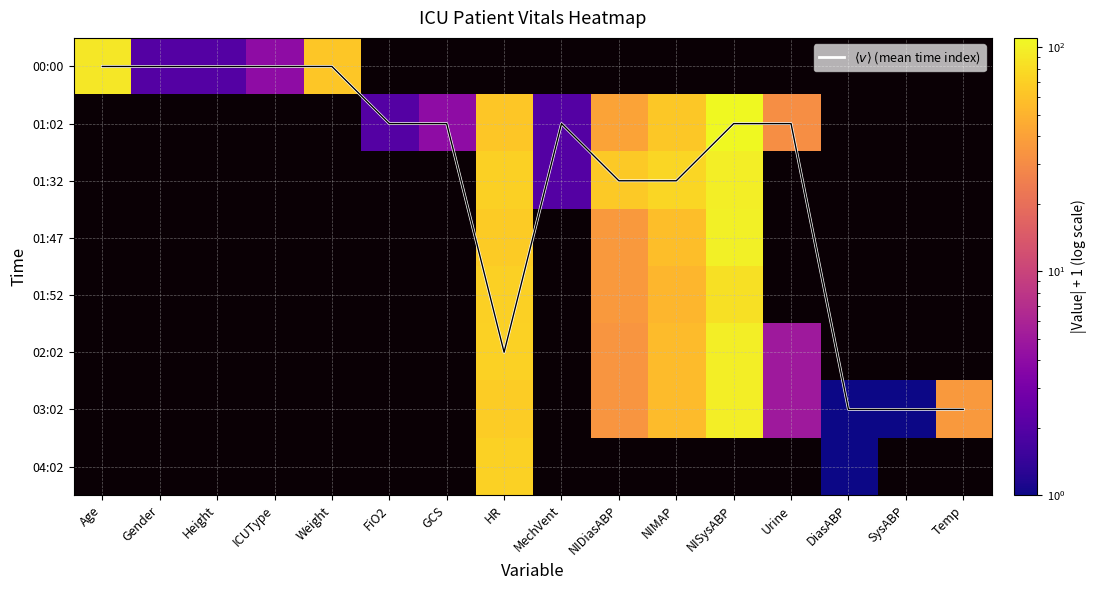

At how many categories does at least one series exceed 39?

6